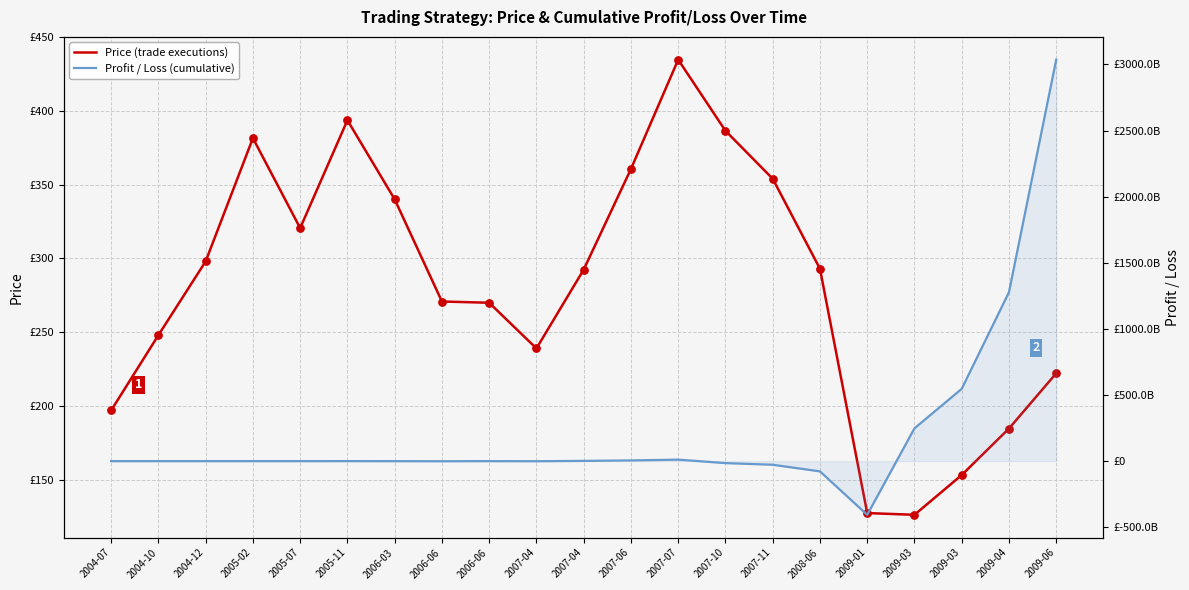

Which series has the largest total across all categories?

Profit / Loss (cumulative)